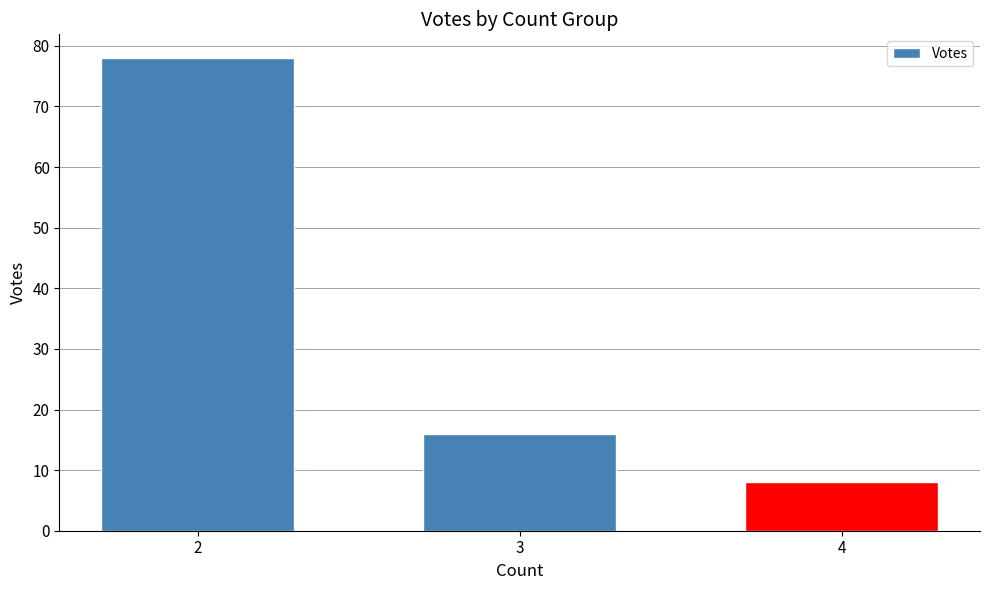

List the labels in order of value, smallest first.

4, 3, 2